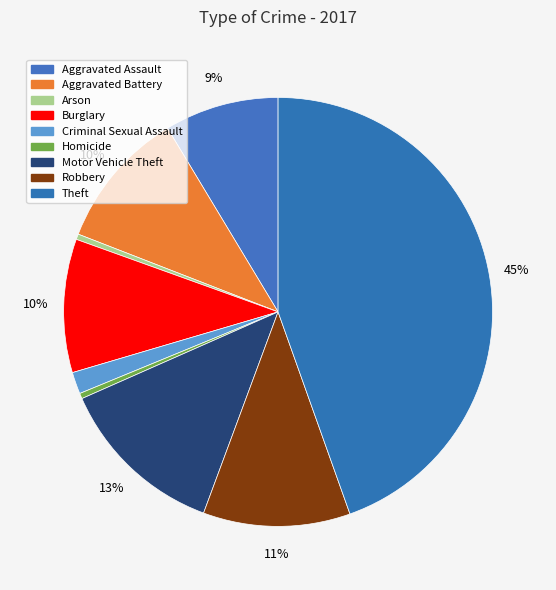

Between Robbery and Motor Vehicle Theft, which is larger?

Motor Vehicle Theft